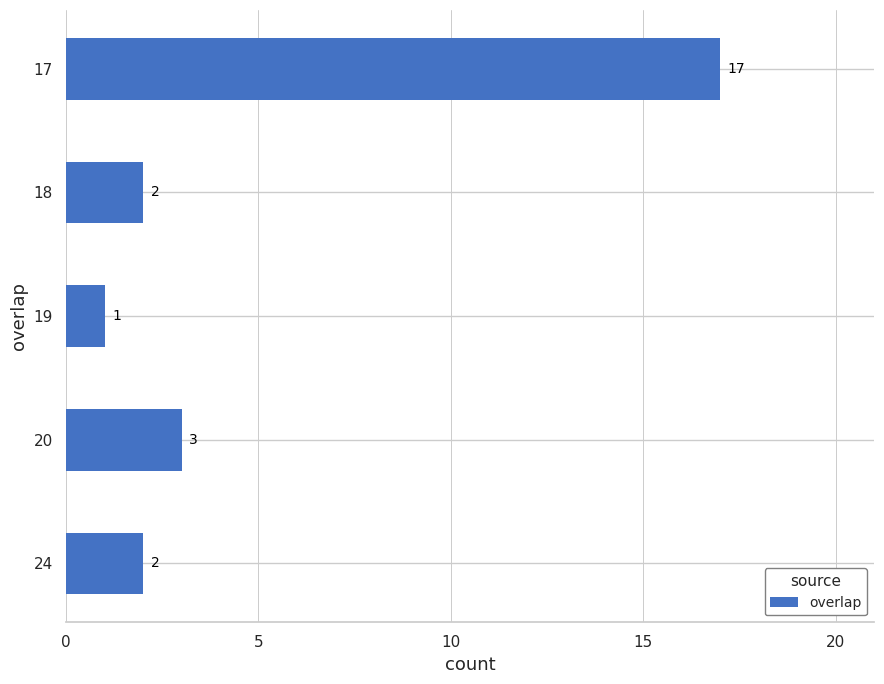

Reading bottom to top, transcribe all the data shown in this chart.

24=2	20=3	19=1	18=2	17=17